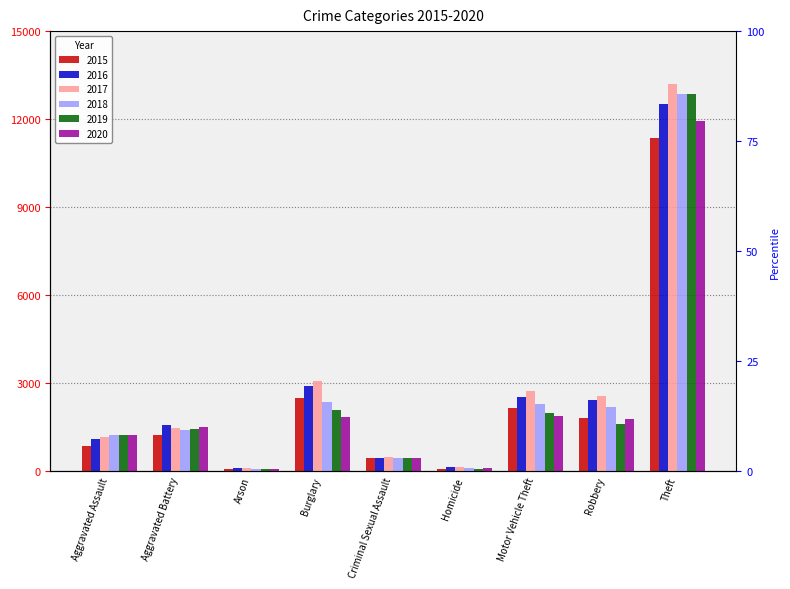

What is the value of the 2016 bar at the 3rd from the left?

107